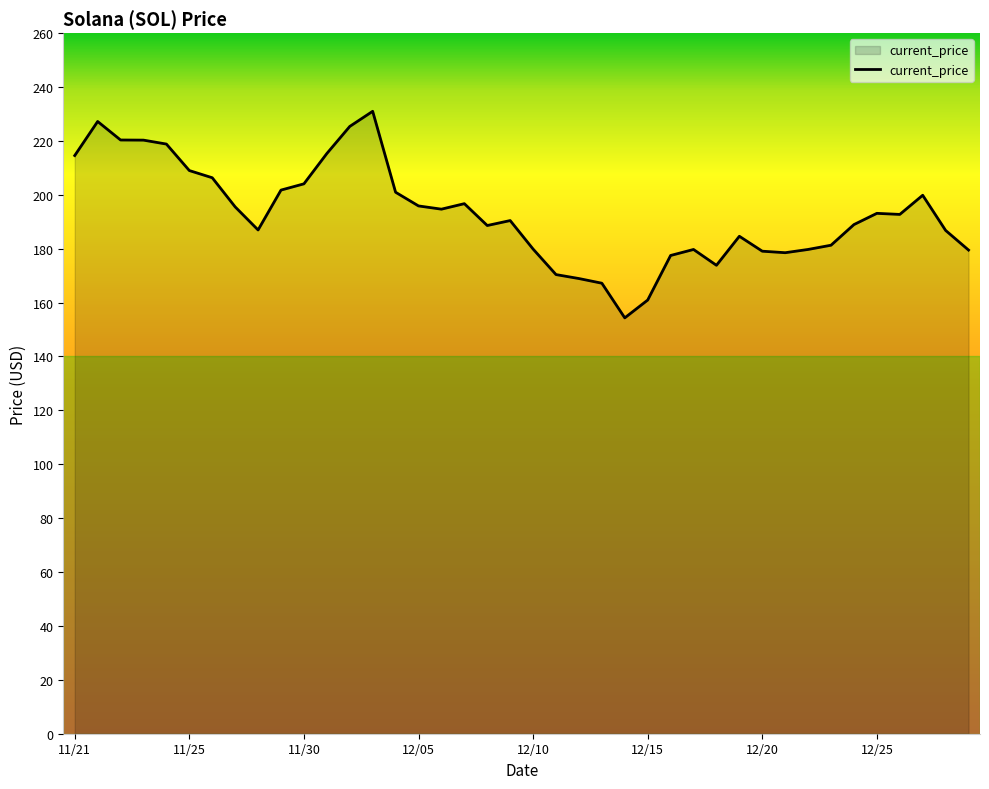

How many lines are shown in the chart?

1